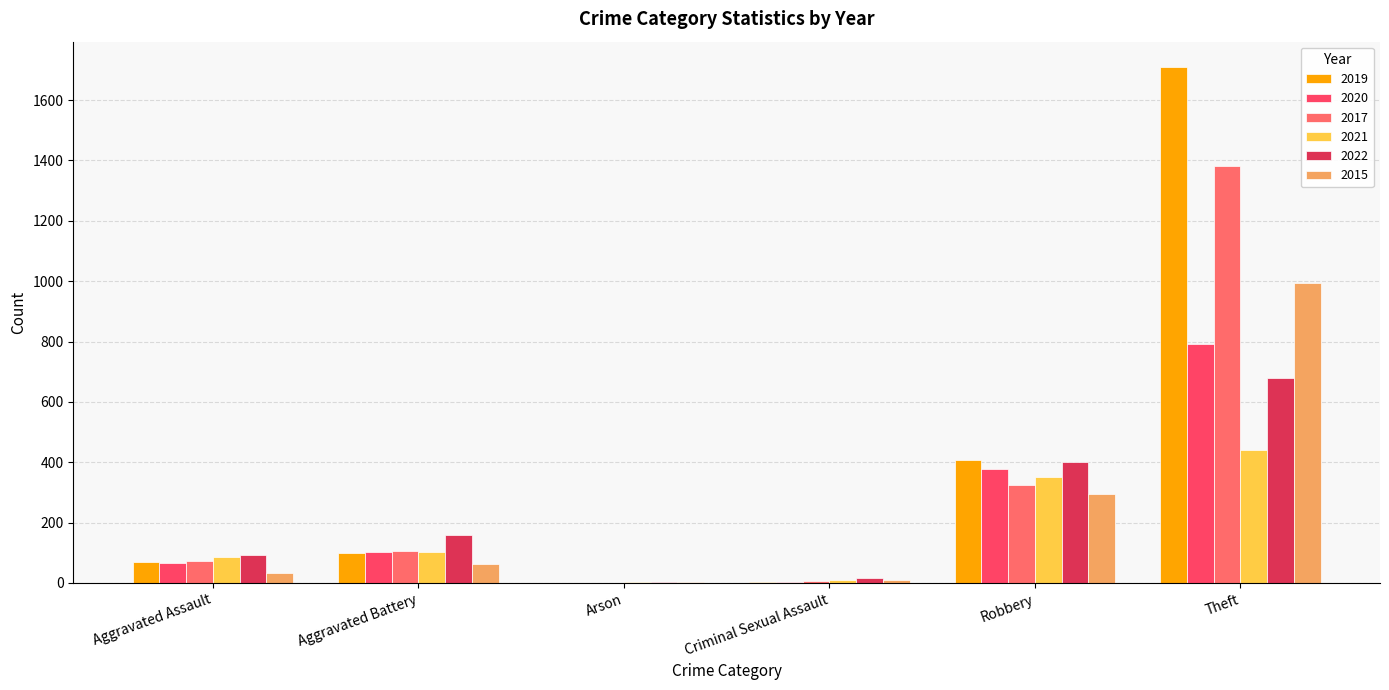

Reading left to right, list all the values displayed in this chart.

2019: 68	99	1	4	407	1708
2020: 67	103	1	2	376	793
2017: 73	105	0	5	324	1380
2021: 86	104	2	11	351	441
2022: 91	158	3	16	401	678
2015: 33	63	3	9	295	994